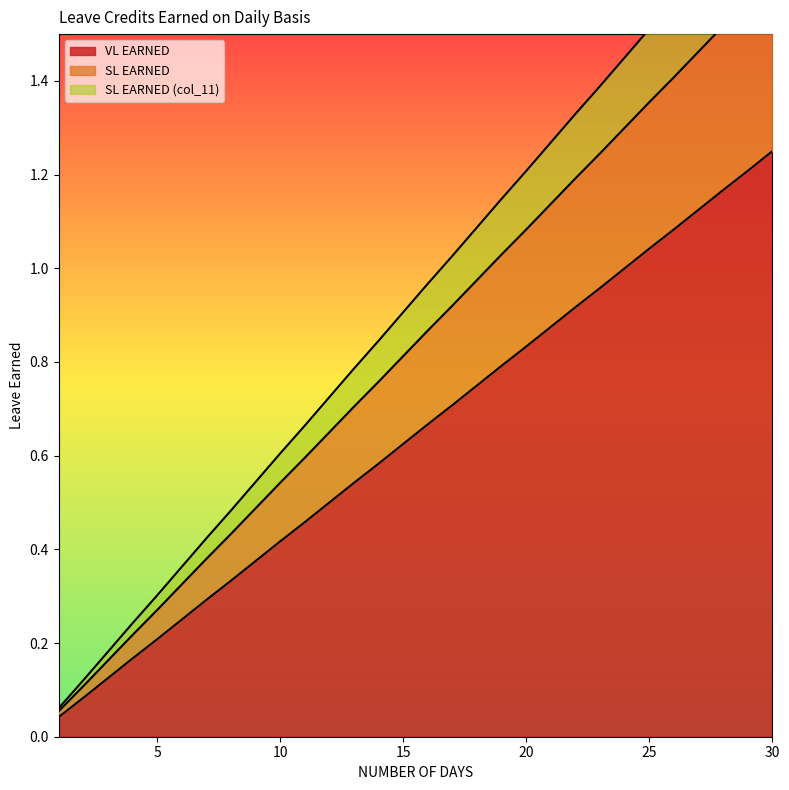

Reading left to right, list all the values displayed in this chart.

VL EARNED: 0.0	0.1	0.1	0.2	0.2	0.2	0.3	0.3	0.4	0.4	0.5	0.5	0.5	0.6	0.6	0.7	0.7	0.8	0.8	0.8	0.9	0.9	1.0	1.0	1.0	1.1	1.1	1.2	1.2	1.2
SL EARNED: 0.1	0.1	0.2	0.2	0.3	0.3	0.4	0.4	0.5	0.5	0.6	0.7	0.7	0.8	0.8	0.9	0.9	1.0	1.0	1.1	1.1	1.2	1.2	1.3	1.4	1.4	1.5	1.5	1.6	1.6
SL EARNED (col_11): 0.1	0.1	0.2	0.2	0.3	0.4	0.4	0.5	0.5	0.6	0.7	0.7	0.8	0.8	0.9	1.0	1.0	1.1	1.1	1.2	1.3	1.3	1.4	1.4	1.5	1.6	1.6	1.7	1.8	1.8